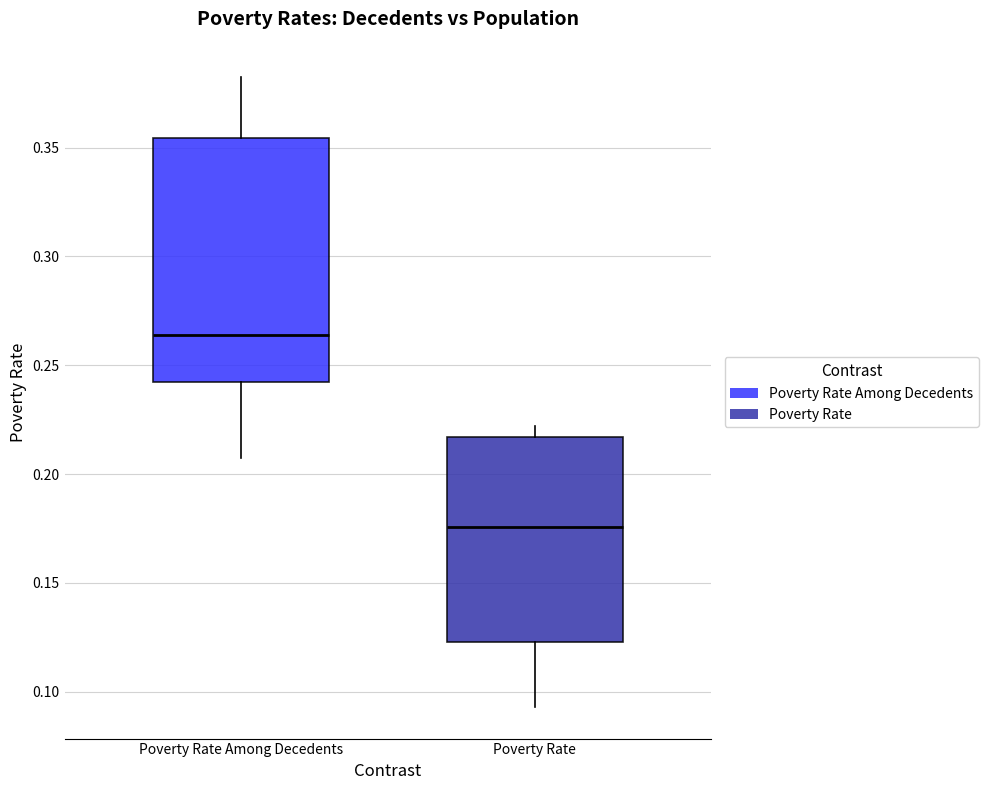

Where does the upper whisker of the box for Poverty Rate Among Decedents end on the y-axis? The values are not printed on the chart, so give them approximately, as read against the axis.

0.380